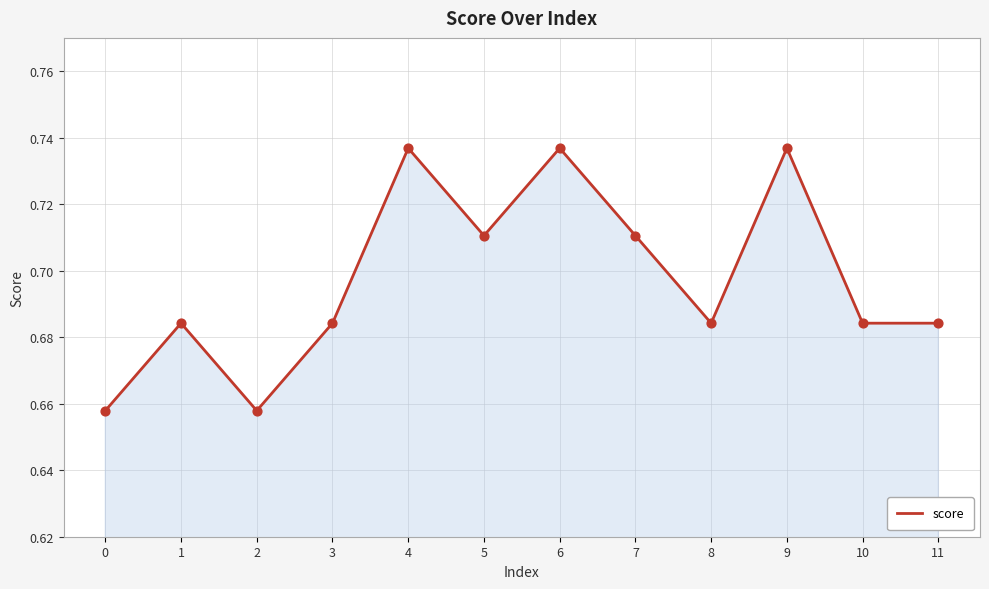

What is the change in value from 6 to 11?

-0.1